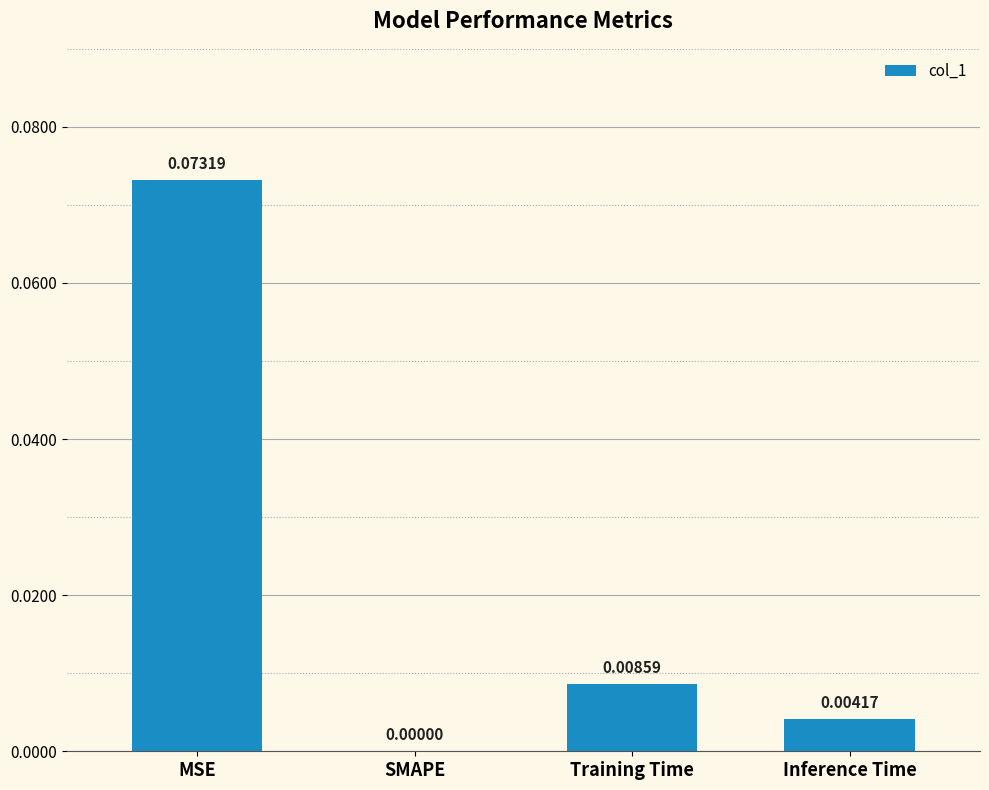

How many data points does each series have?

4